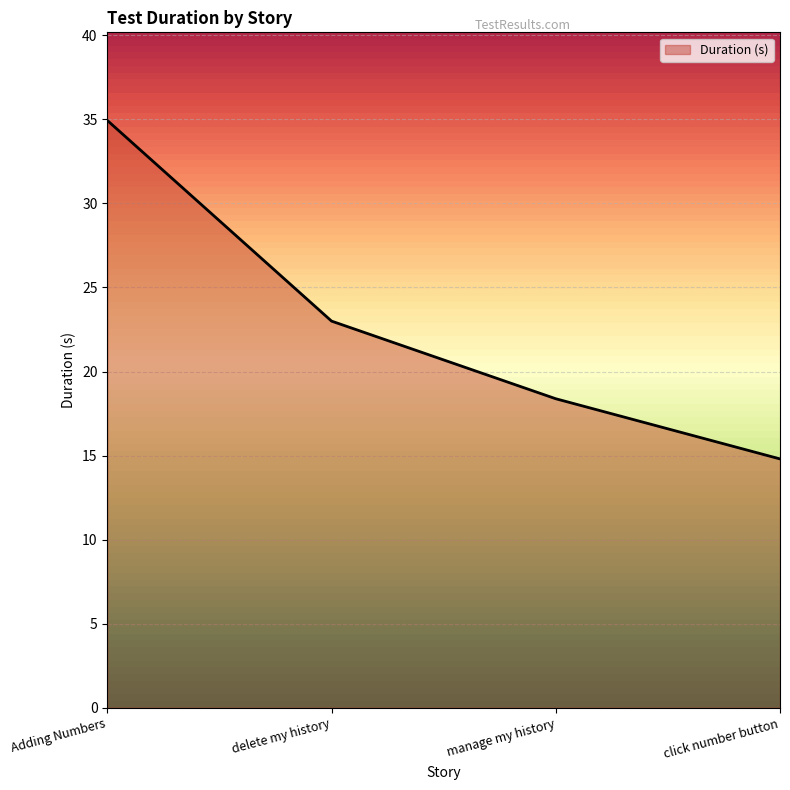

Which label corresponds to the smallest value in the chart?

click number button